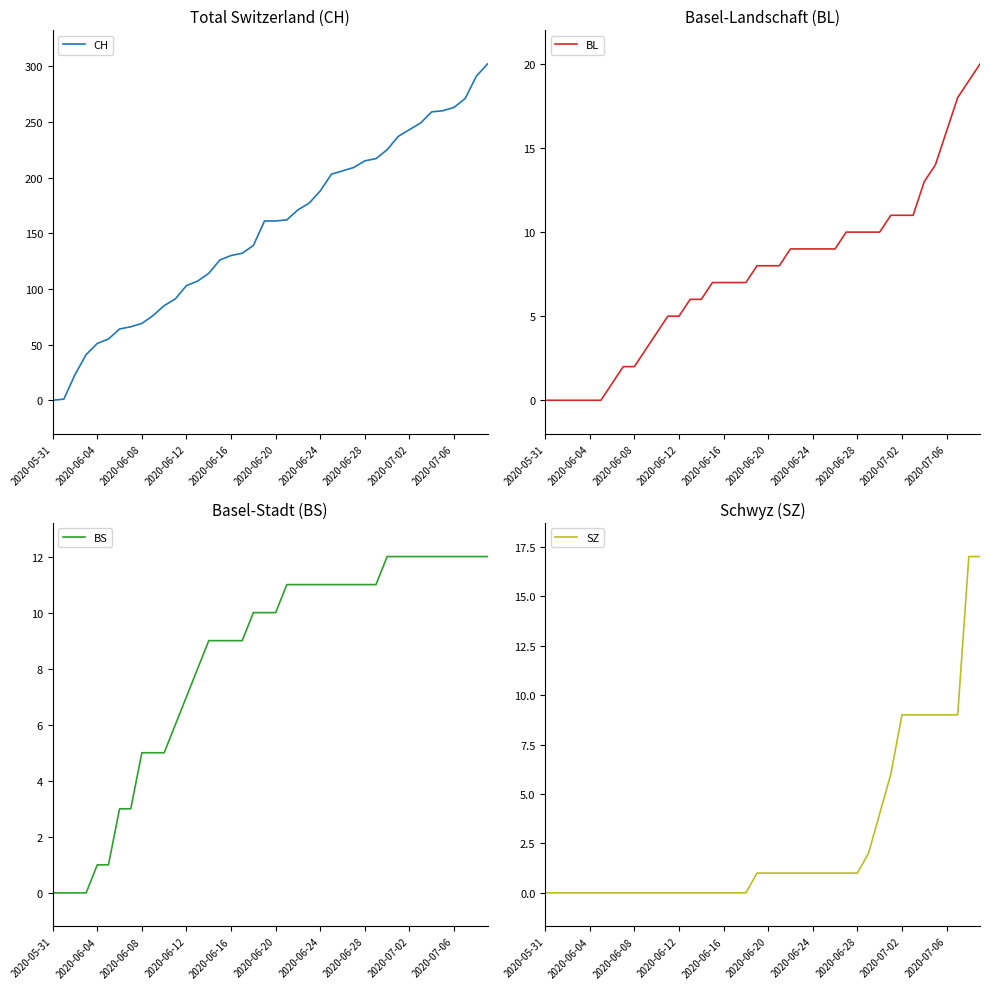

True or false: CH and SZ intersect in this chart.

False